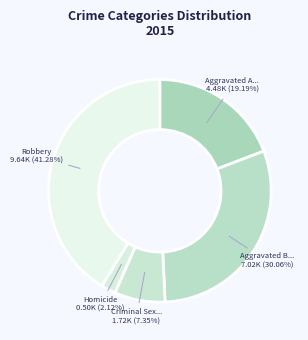

How many slices are in this pie chart?

5